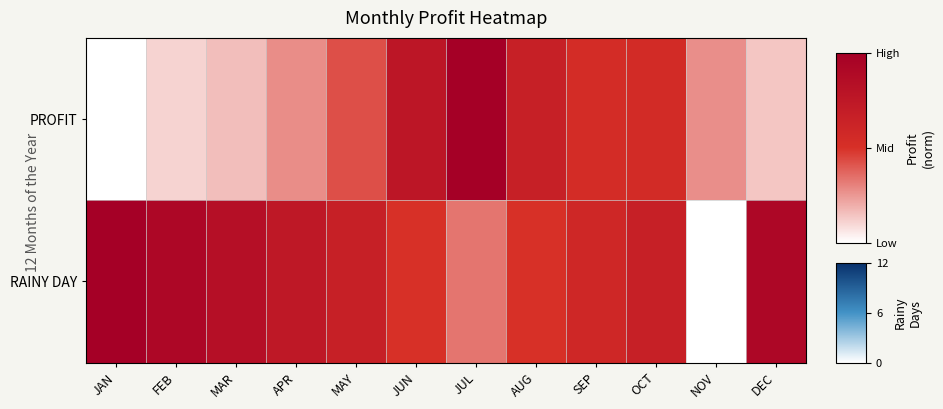

Rank the series by their average value, from highest to lowest.

RAINY DAY, PROFIT